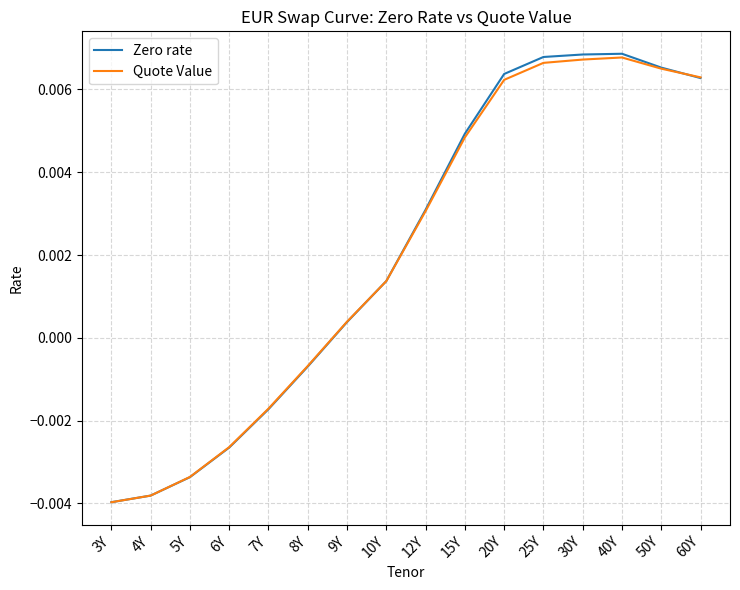

Which series has the widest spread of values?

Zero rate